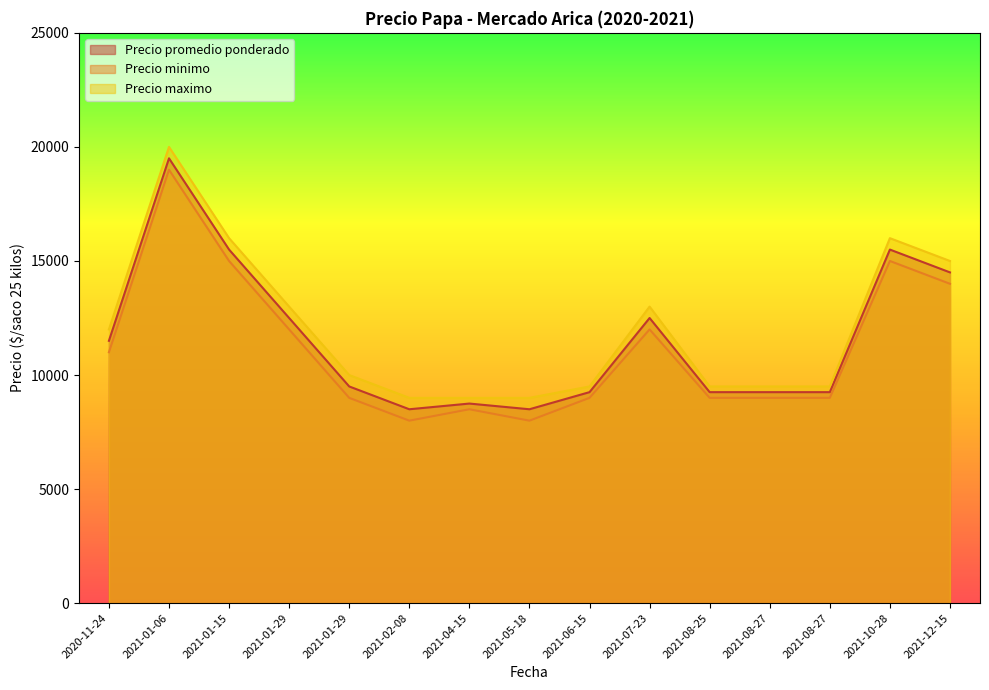

Which has a higher value, 2021-02-08 or 2021-10-28?

2021-10-28